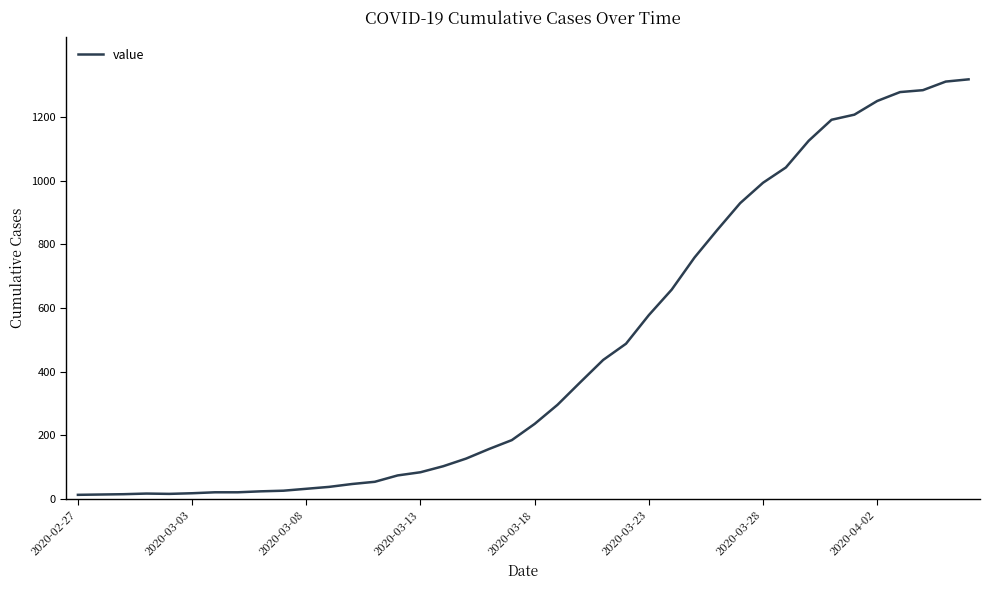

What is the greatest value displayed?

1319